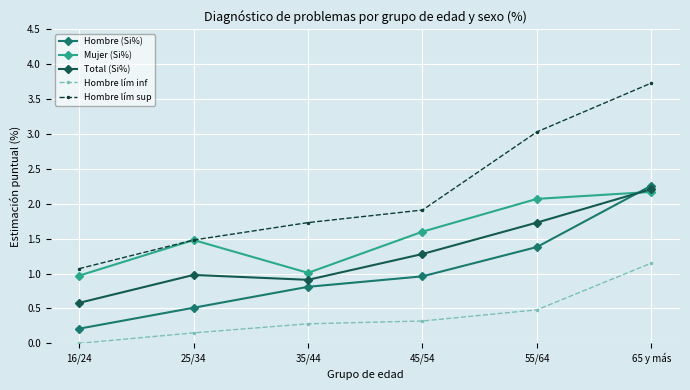

True or false: Mujer (Si%) has more than 0 points higher than both neighbors.

True